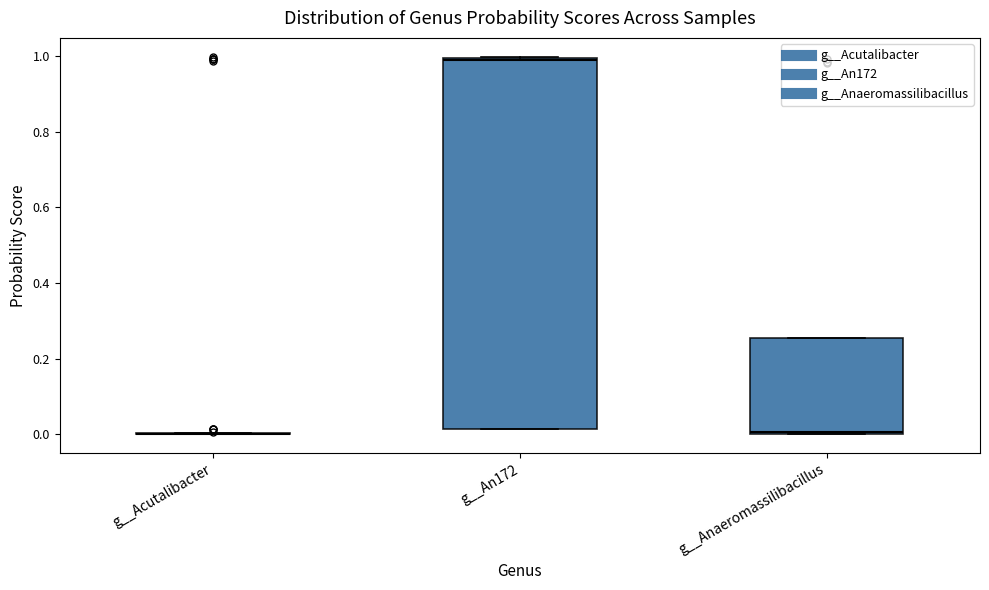

Comparing the boxes themselves (not the whiskers), which one is the tallest?

g__An172